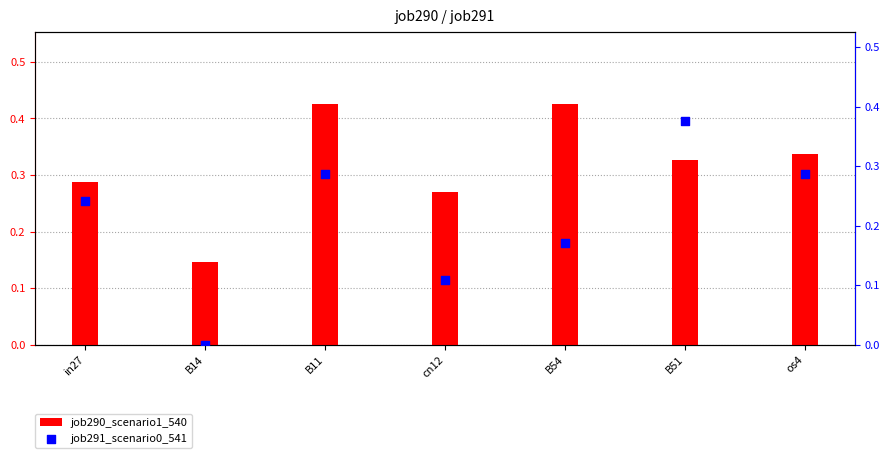

Is the value of job291_scenario0_541 at B14 greater than the value of job290_scenario1_540 at B11?

No